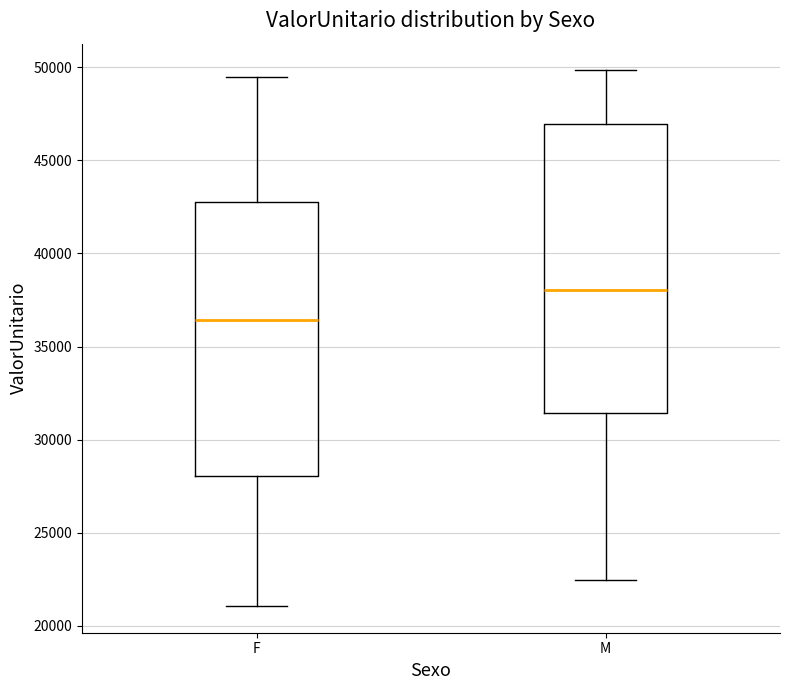

Which box has the highest median line?

M